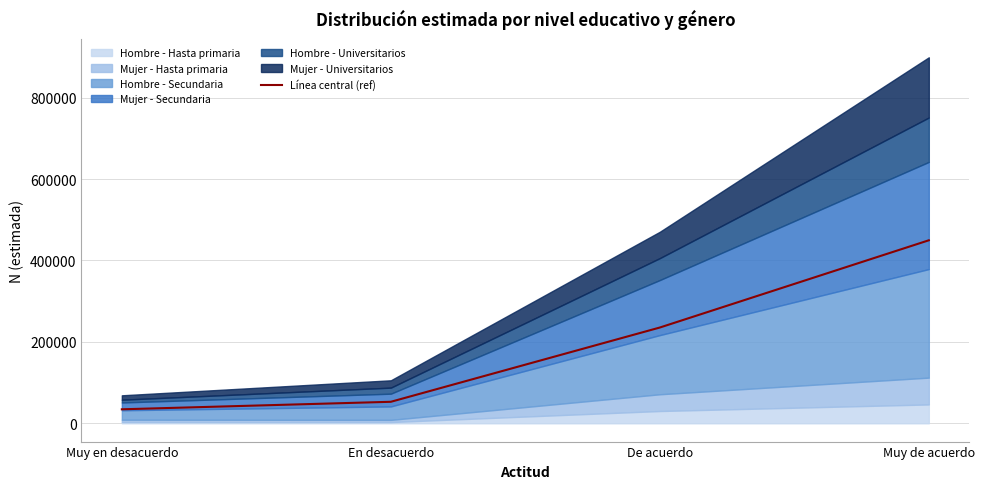

True or false: there are more than 2 points higher than both neighbors.

False